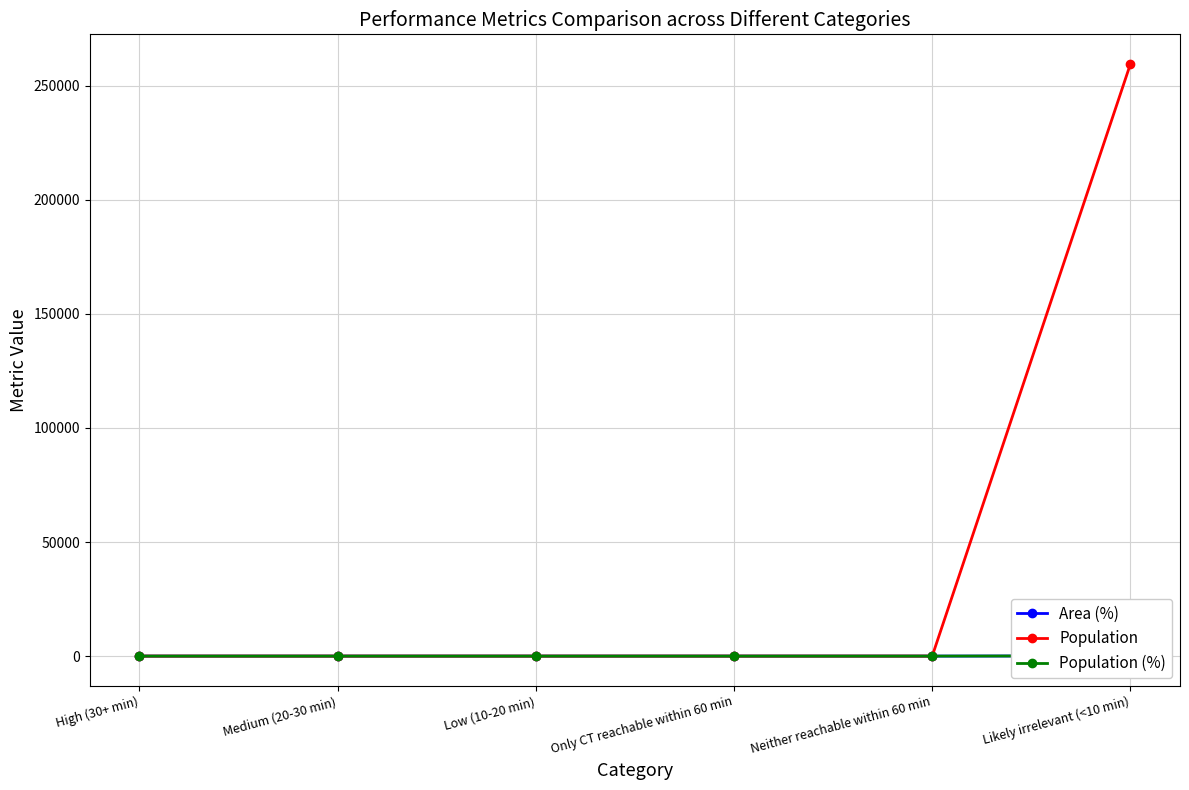

How many values in the Population series exceed 0?

1